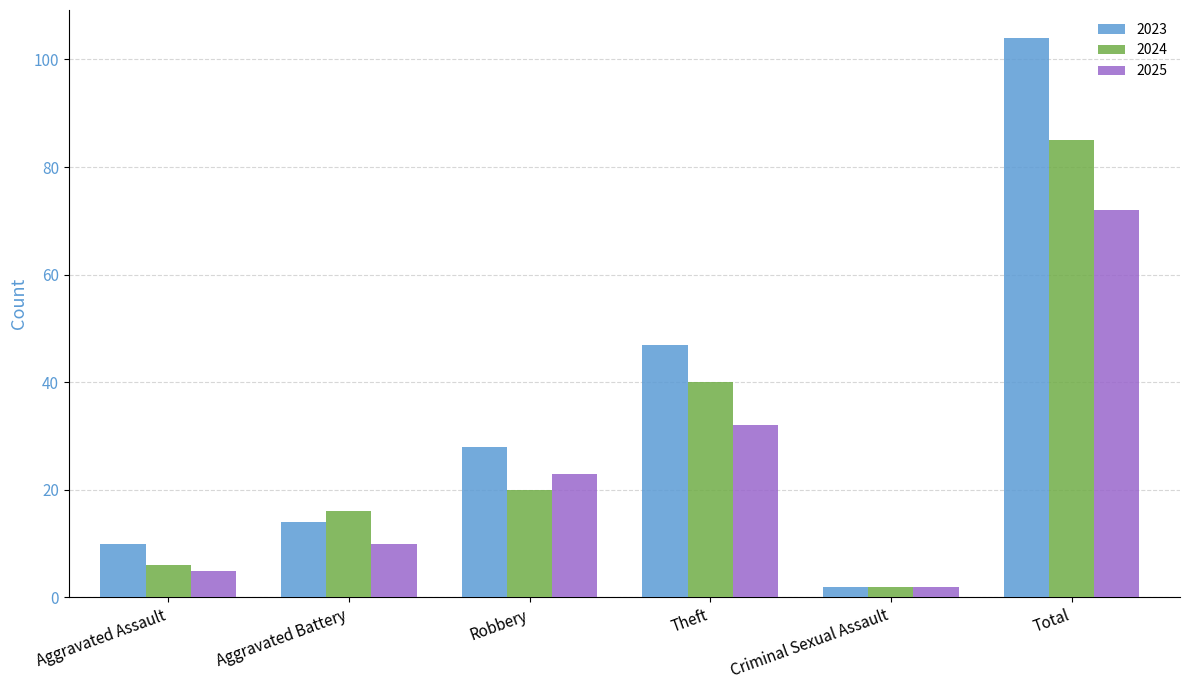

Count the number of data series in this chart.

3